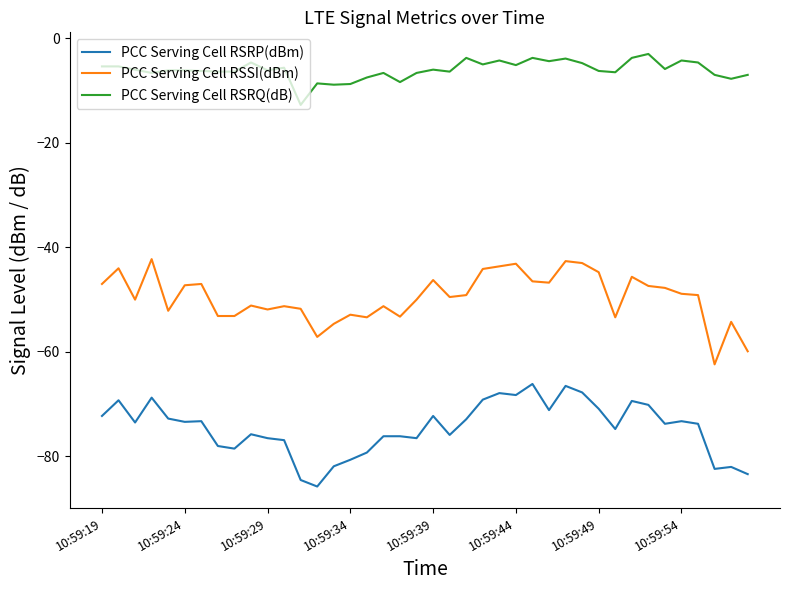

True or false: PCC Serving Cell RSRQ(dB) and PCC Serving Cell RSRP(dBm) cross at least once.

False